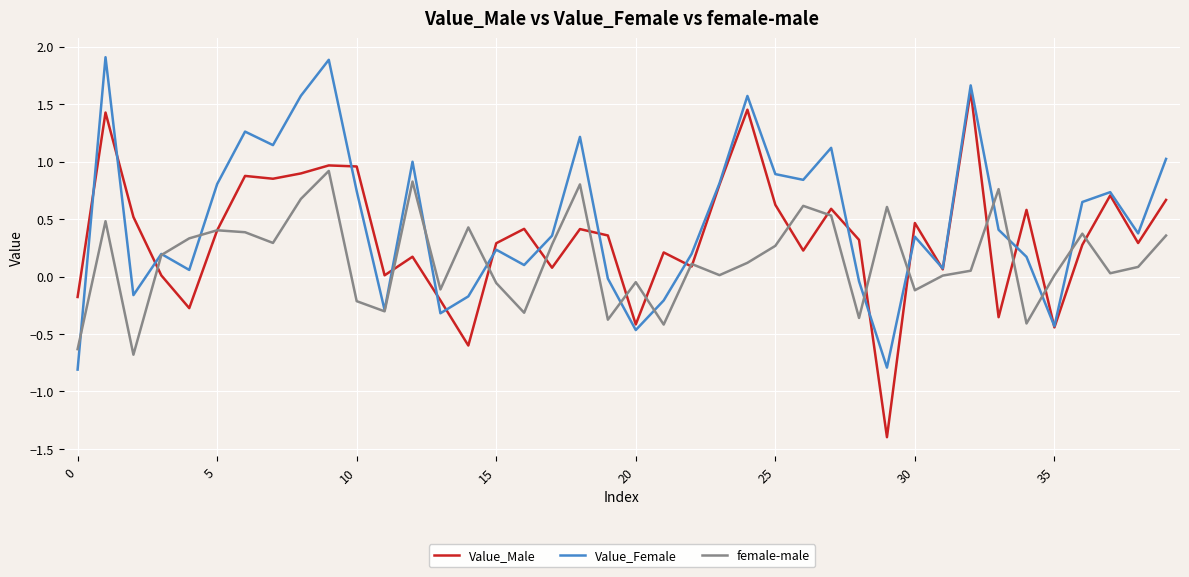

Rank the series by their maximum value, from highest to lowest.

Value_Female, Value_Male, female-male